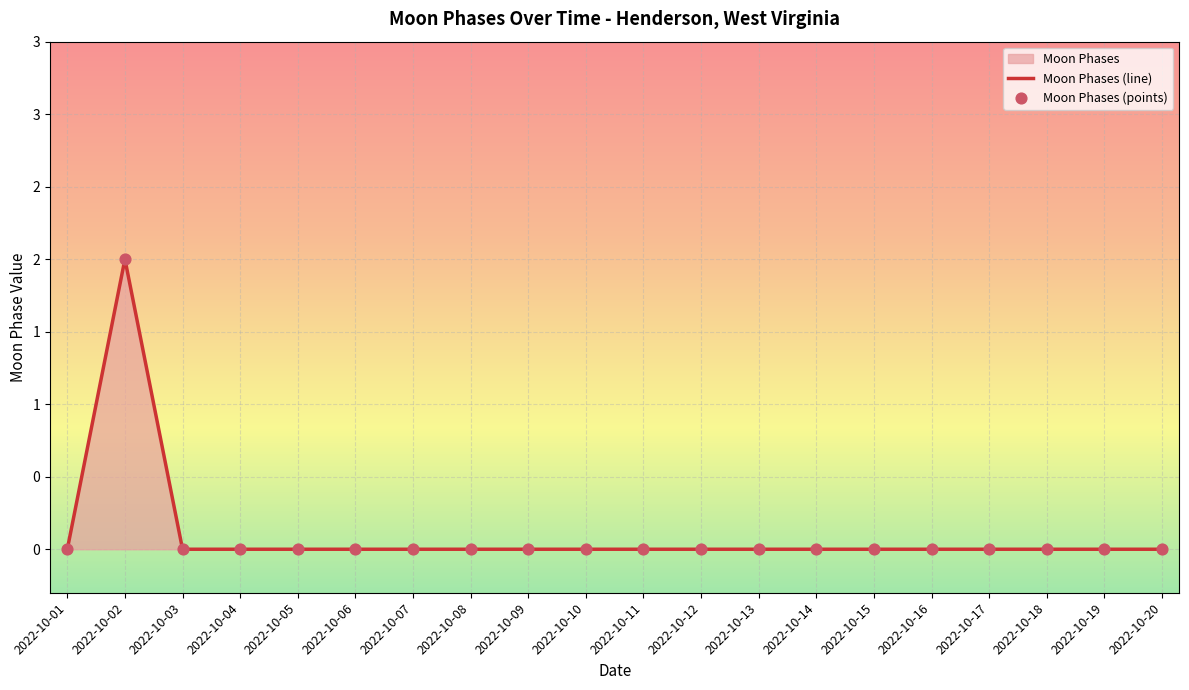

Between 2022-10-09 and 2022-10-12, which is larger?

2022-10-09